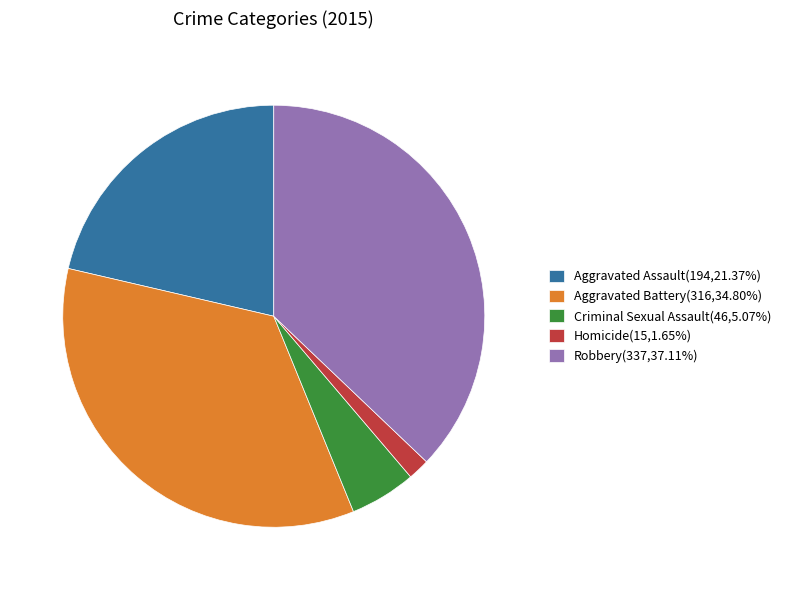

Is there any slice that represents more than half of the pie?

No